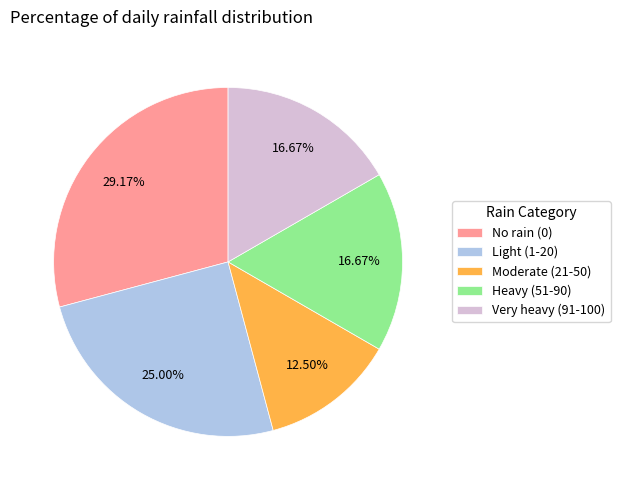

Count the number of slices in the pie.

5